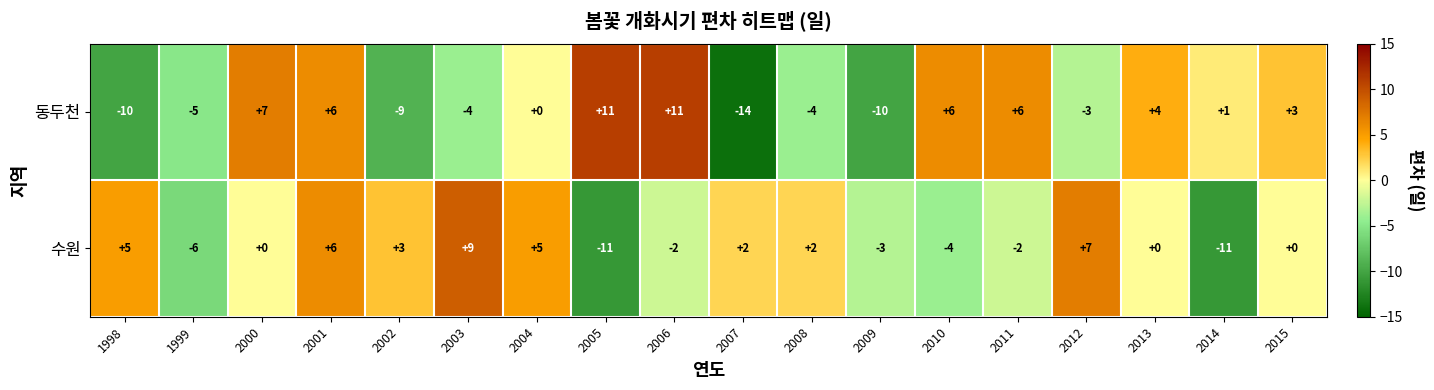

List the series in order of their peak value, lowest first.

수원, 동두천